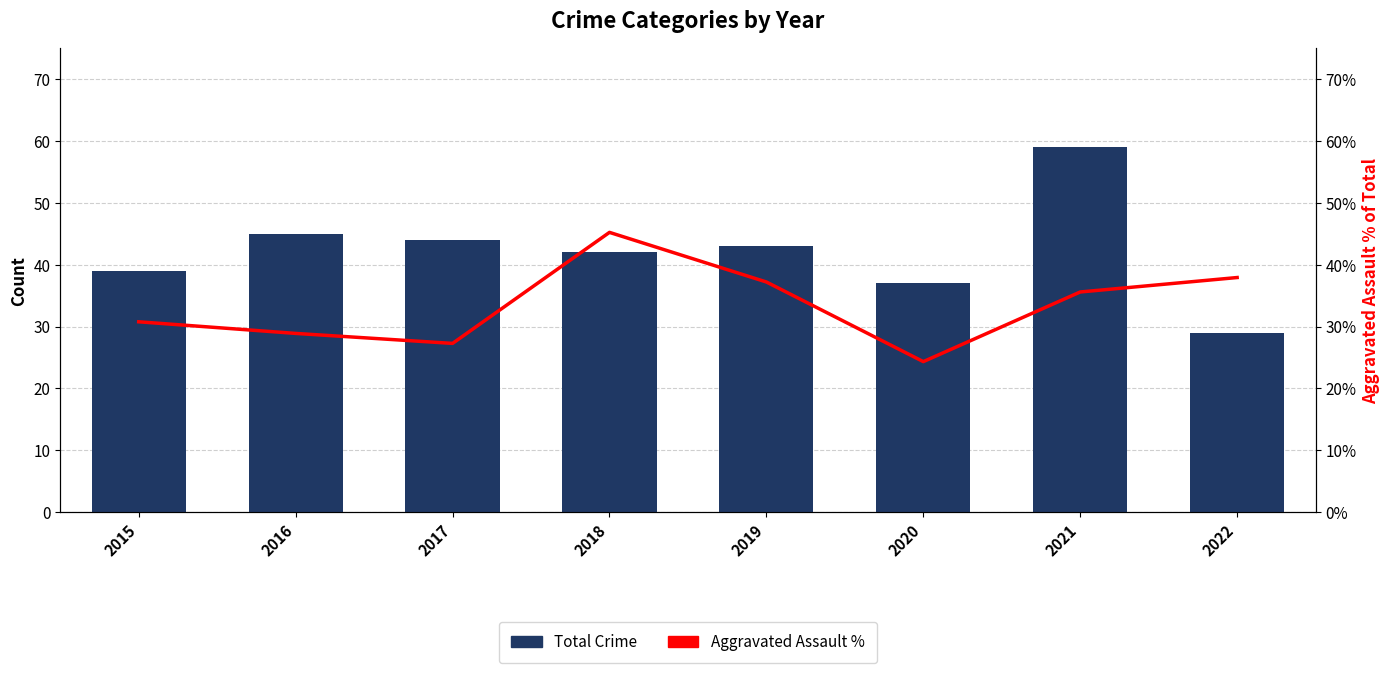

What is the average value of the Total Crime series?

42.2